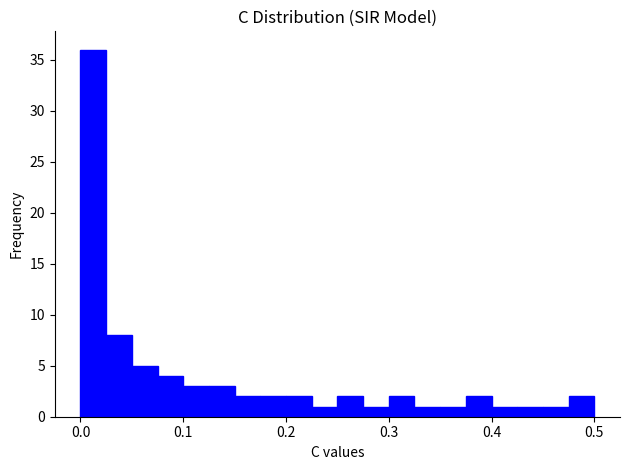

Around what value on the x-axis is the tallest bar? Give the approximate position of its centre, as read against the axis.

0.01